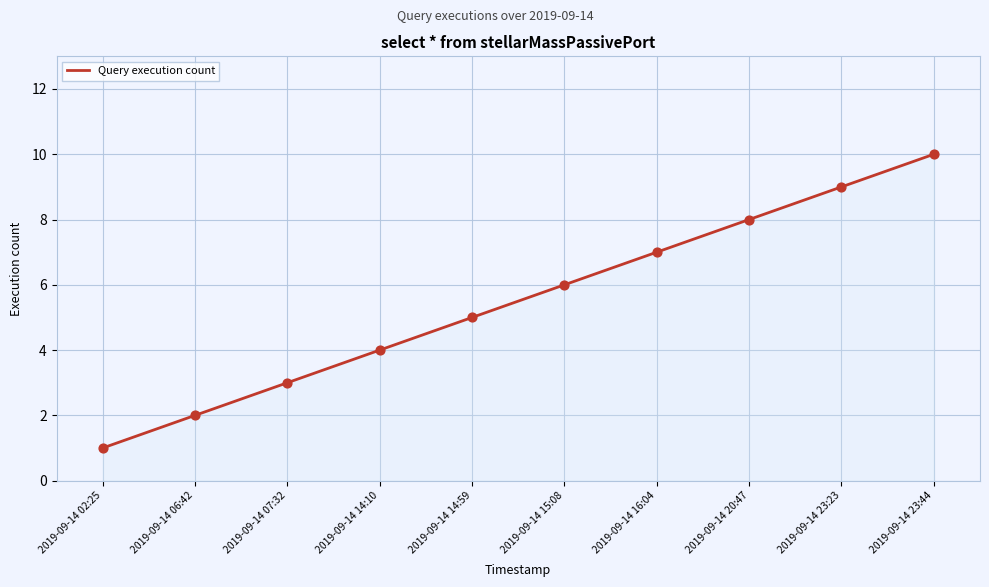

What is the change in value from 2019-09-14 14:10 to 2019-09-14 15:08?

+2